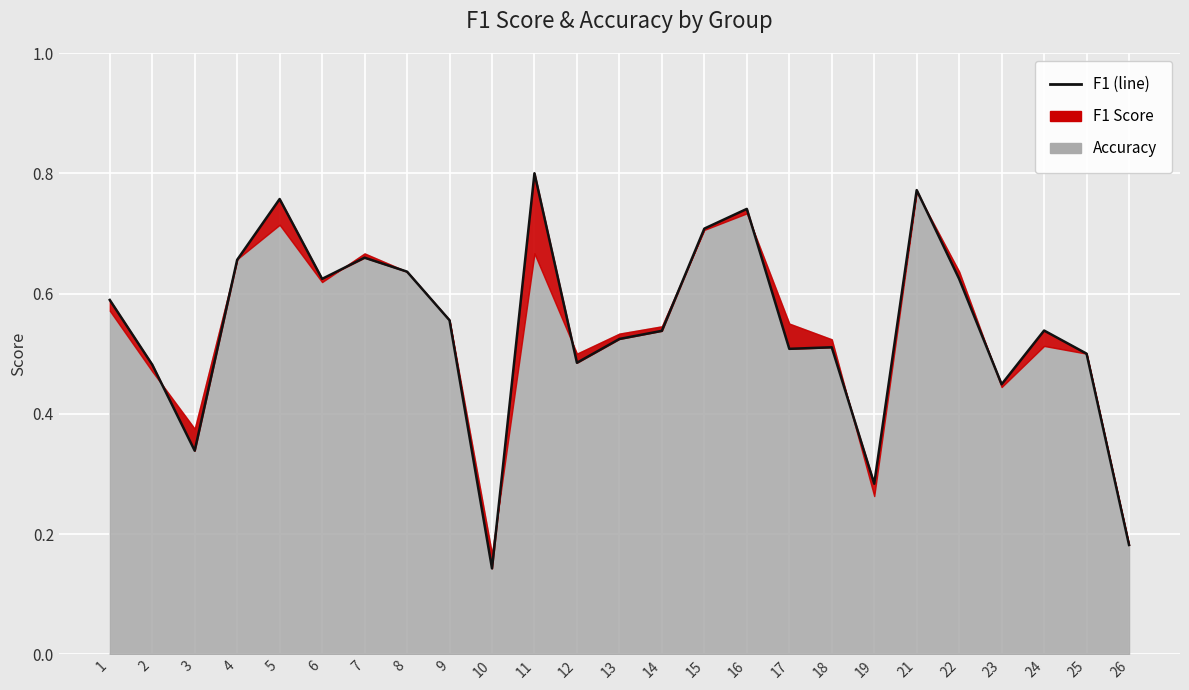

Which has a higher value, 11 or 15?

11